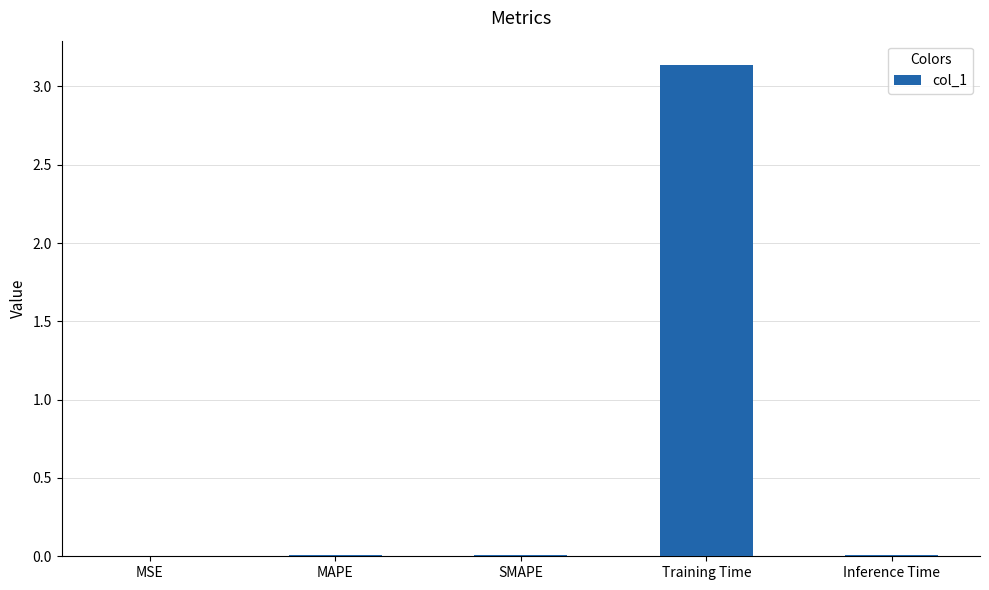

Between Training Time and Inference Time, which is larger?

Training Time